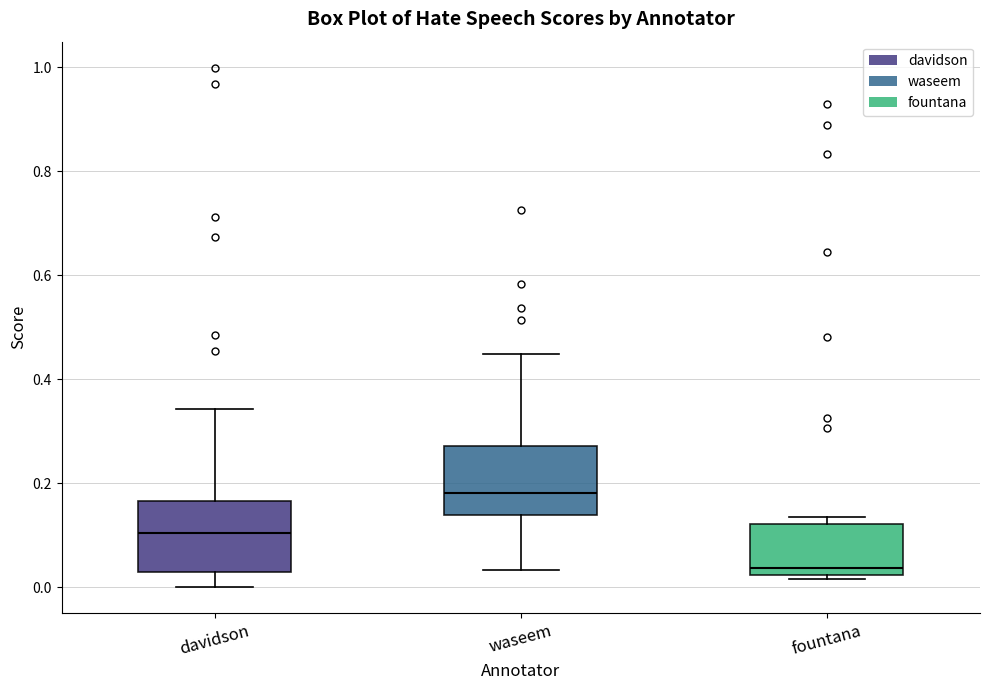

Which box's median line is the highest?

waseem